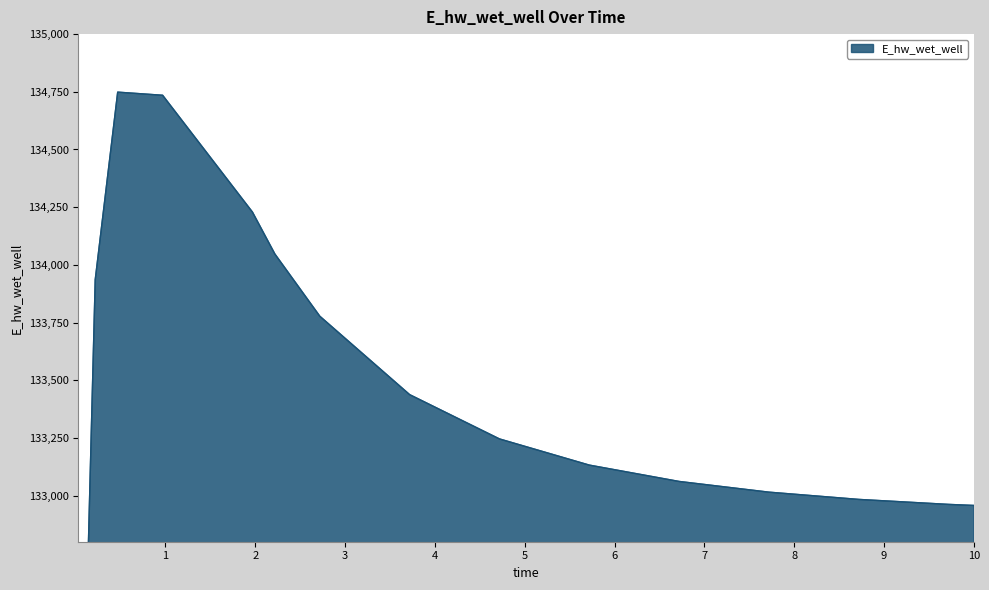

Where is the data nearest to the value 131931?

0.09375